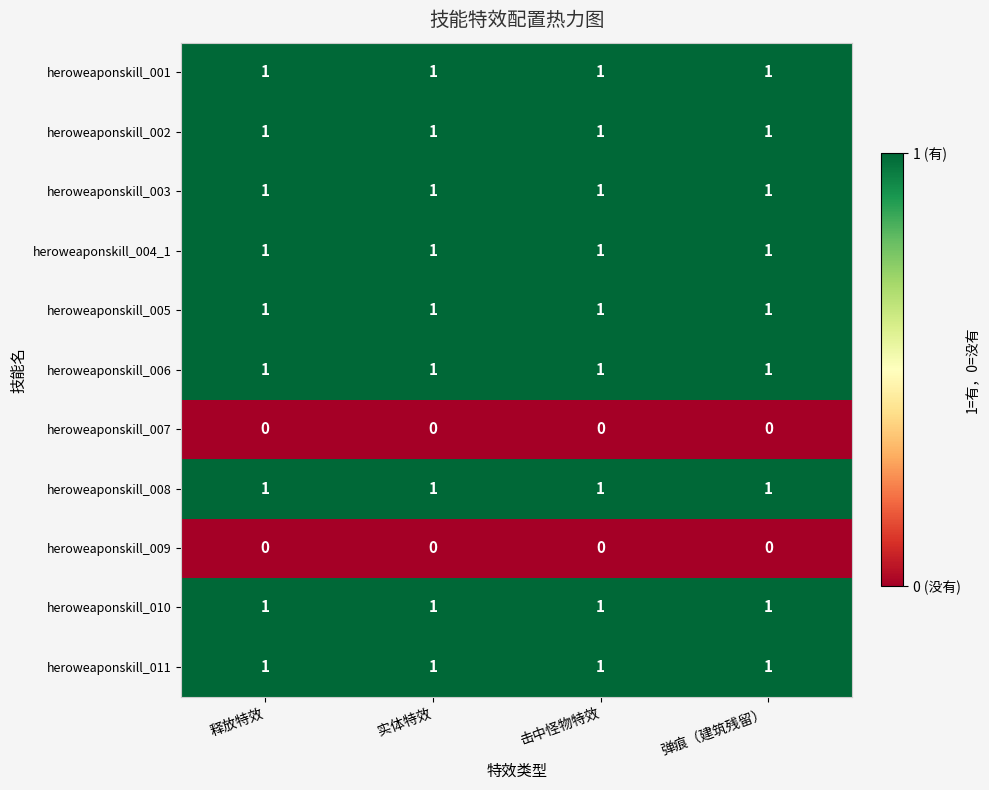

True or false: heroweaponskill_011 has a value of 1 at 击中怪物特效.

True